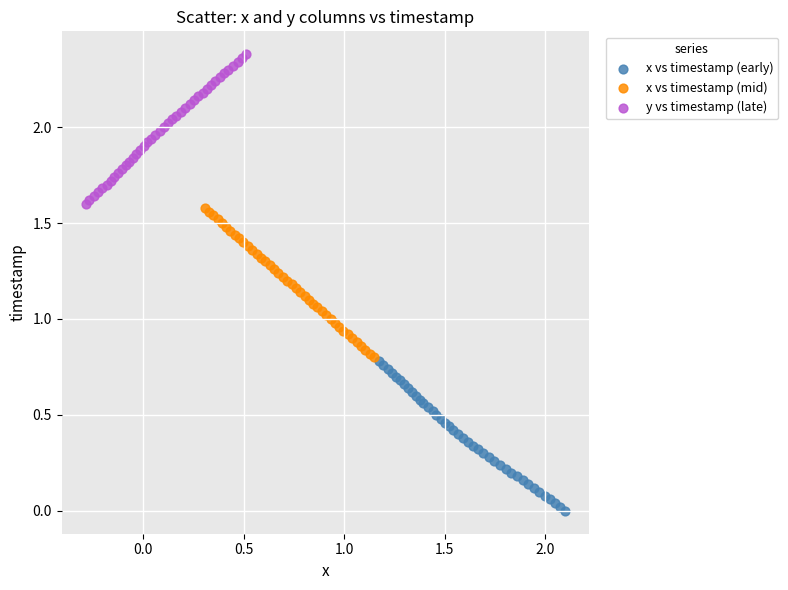

Which series contains the lowest Y value?

x vs timestamp (early)